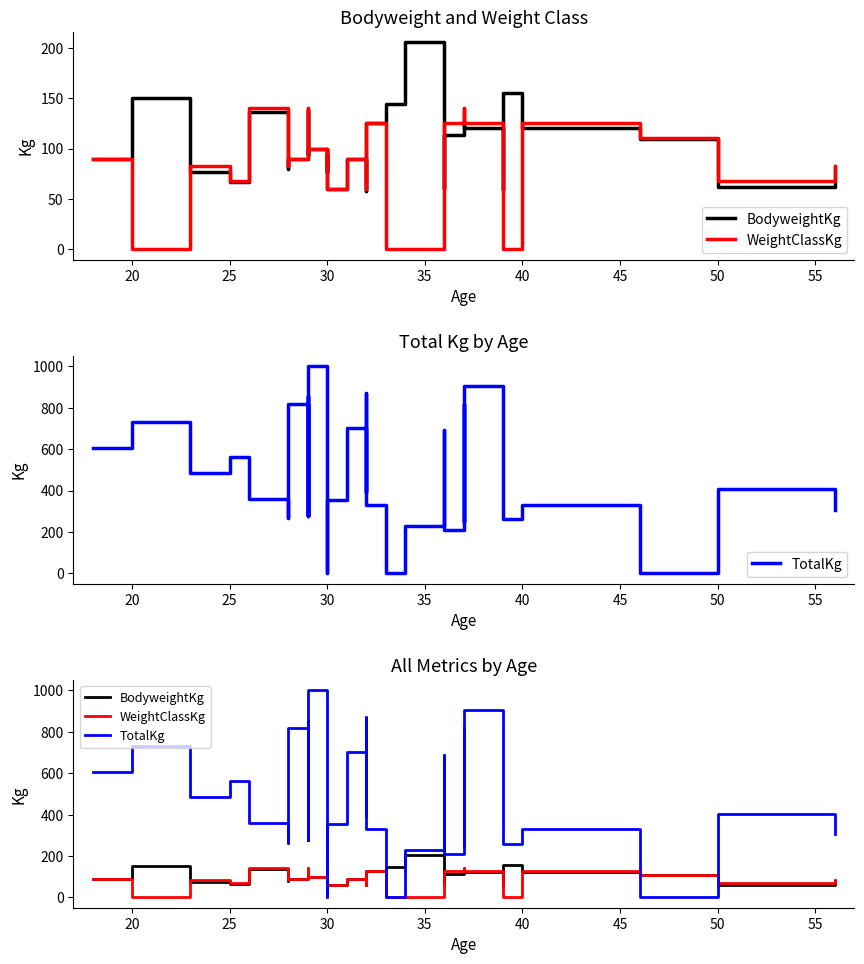

What is the difference between the second highest and second lowest values in the TotalKg series?

905.0